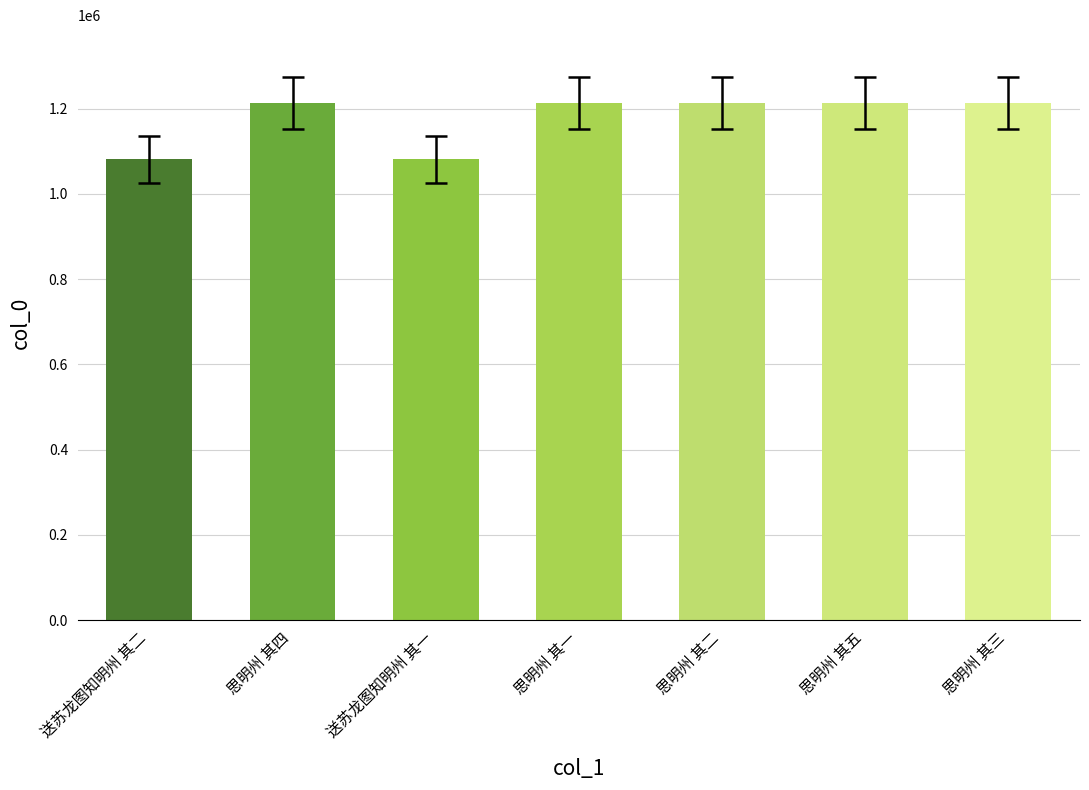

How many bars are there in total?

7